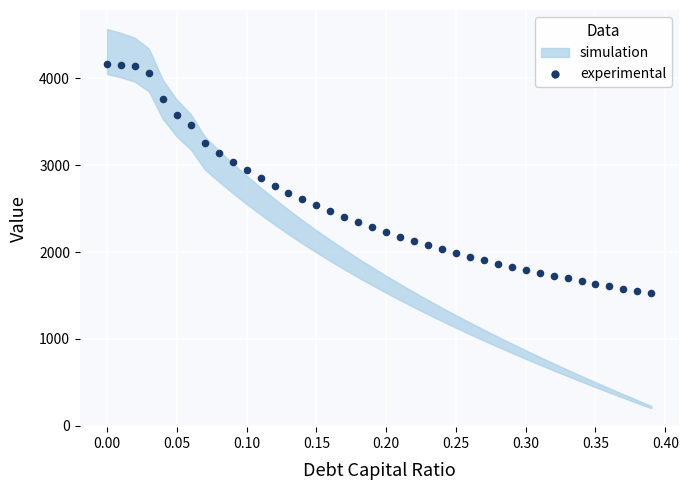

What is the range of Y values (max minus min)?

2636.1